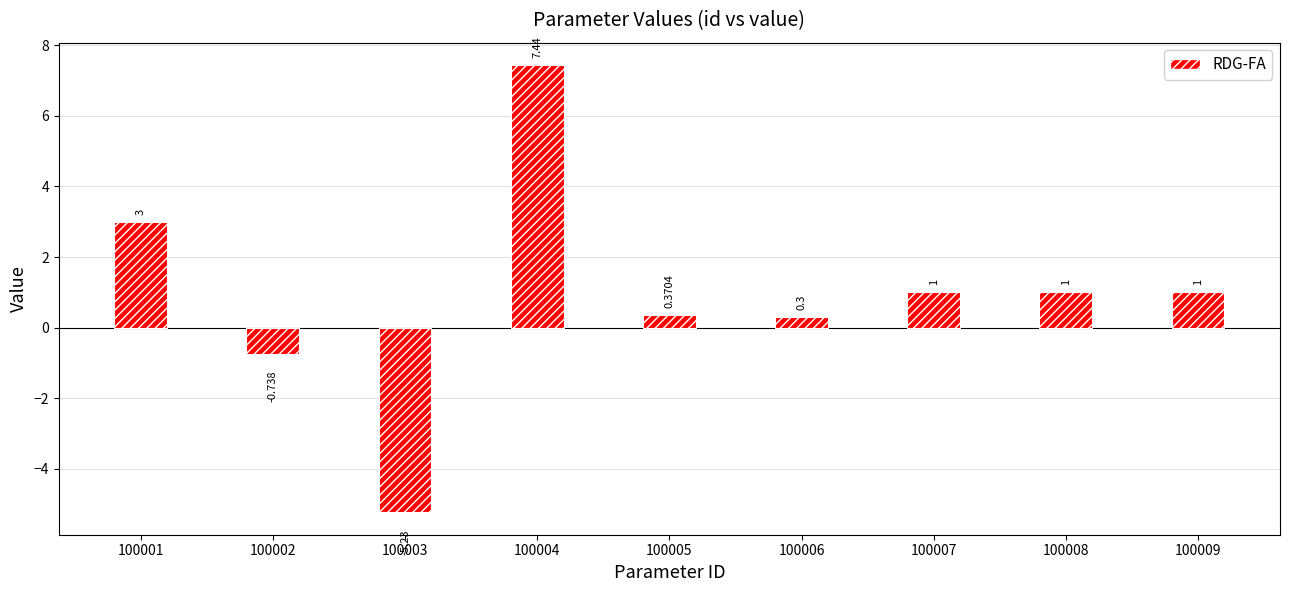

At which label is the value closest to 1?

100007